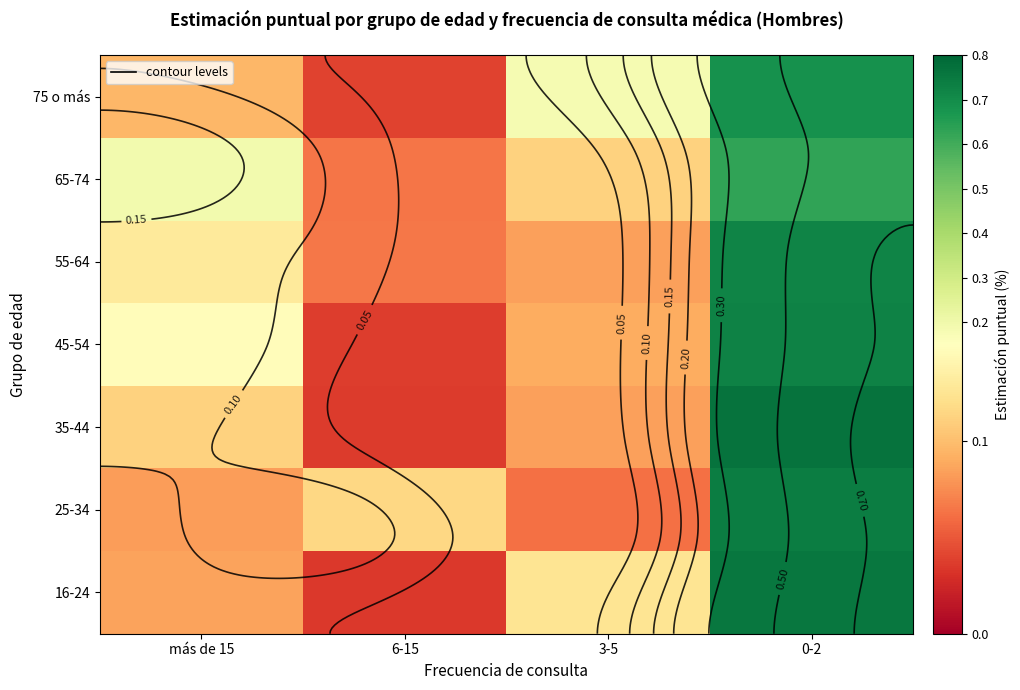

What is the spread (max minus min) of values at más de 15?

0.1